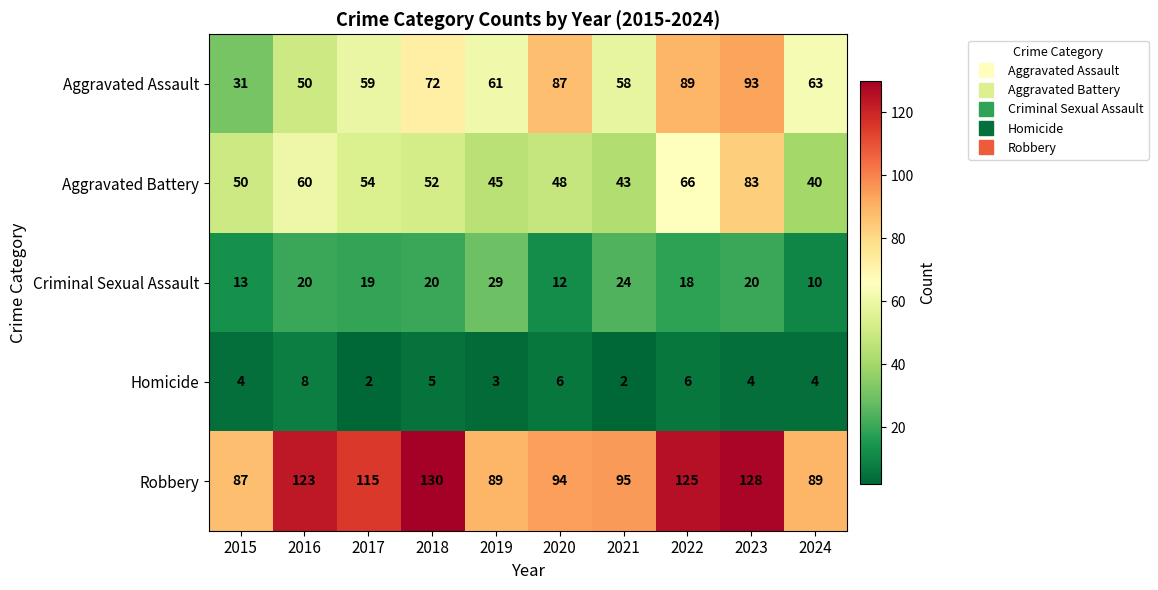

What is the sum of the Aggravated Battery values at 2015 and 2019?

95